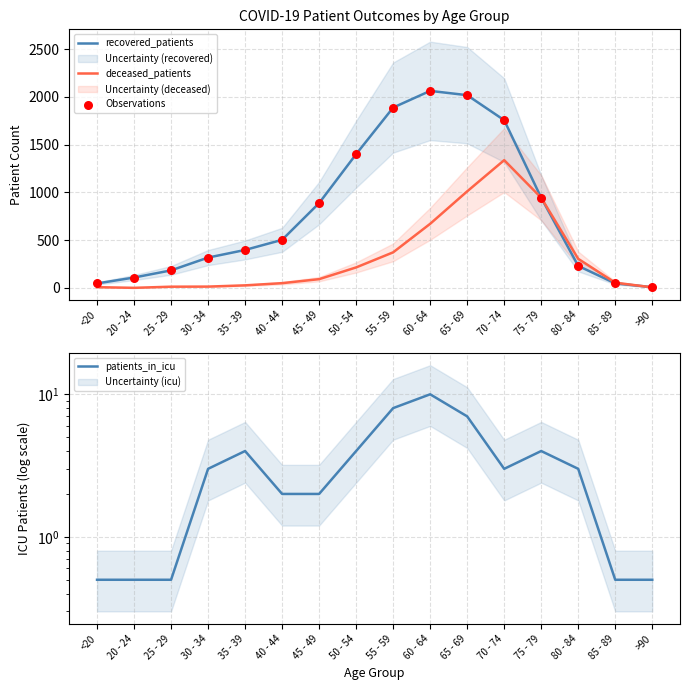

Which series reaches the minimum Y coordinate?

deceased_patients